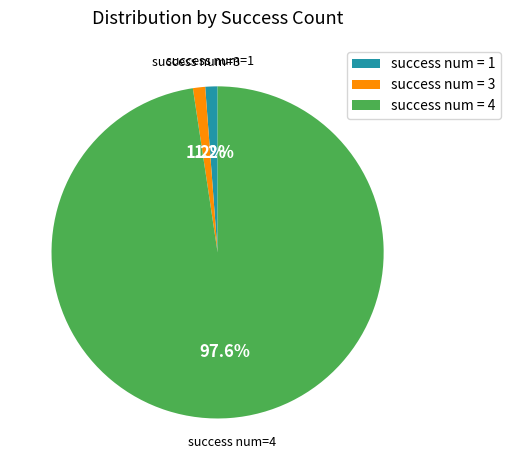

Does success num = 1 account for over 50% of the chart?

No